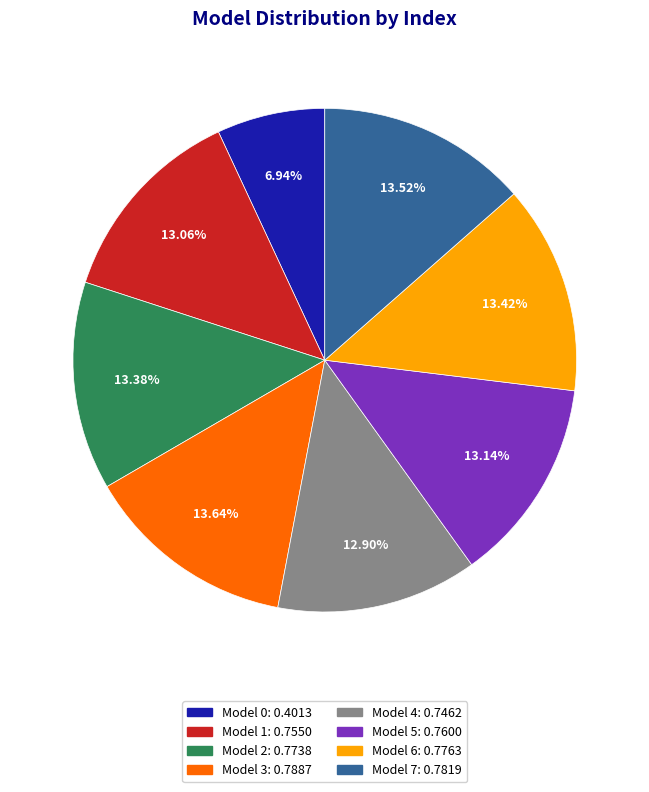

Is there a majority slice in this chart?

No